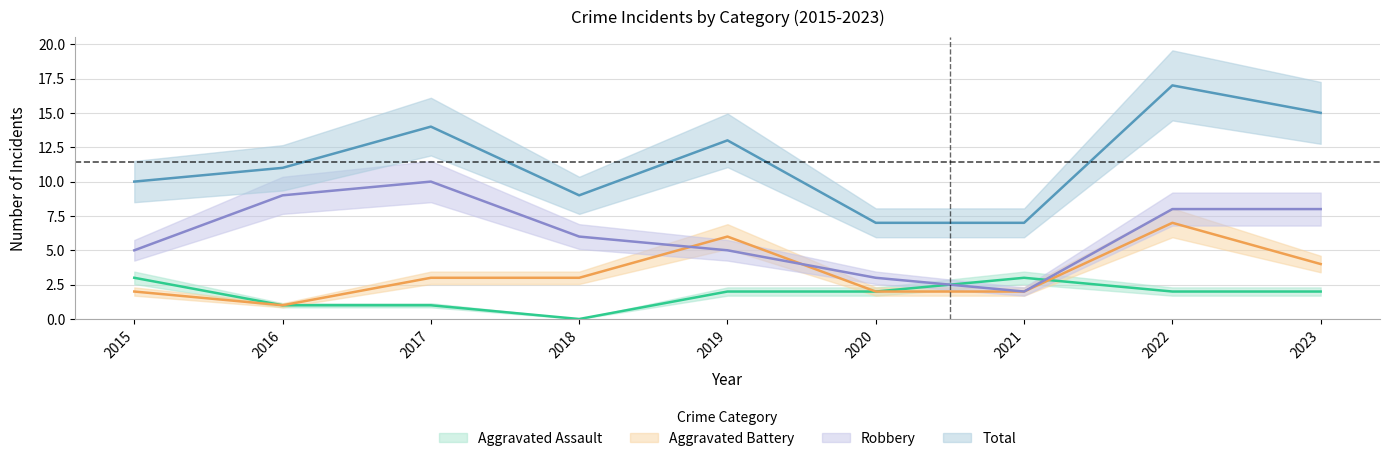

How many distinct data groups are displayed?

4